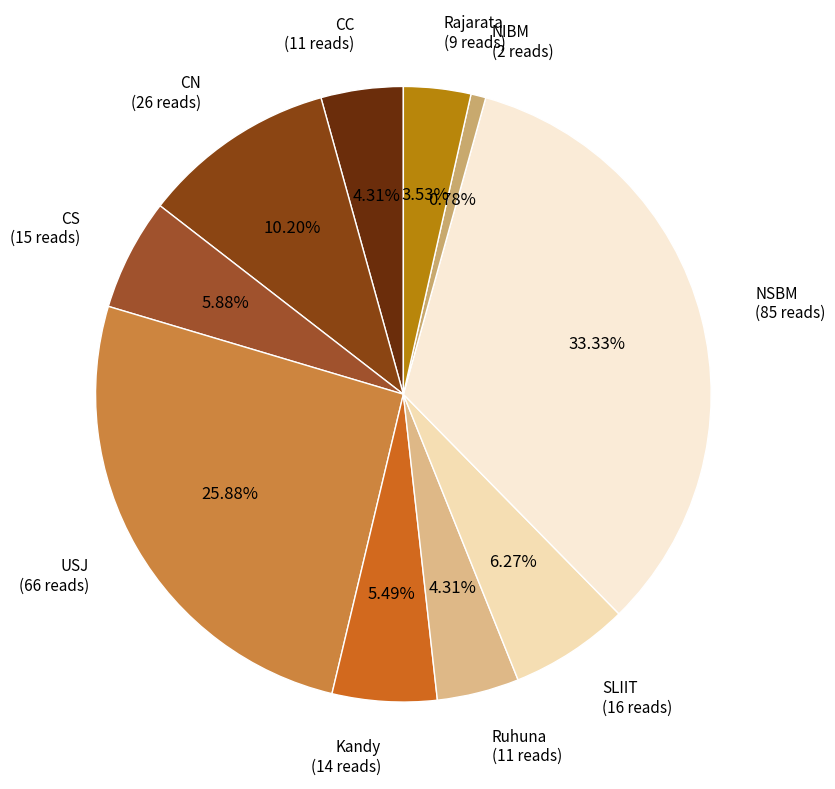

Count the number of slices in the pie.

10